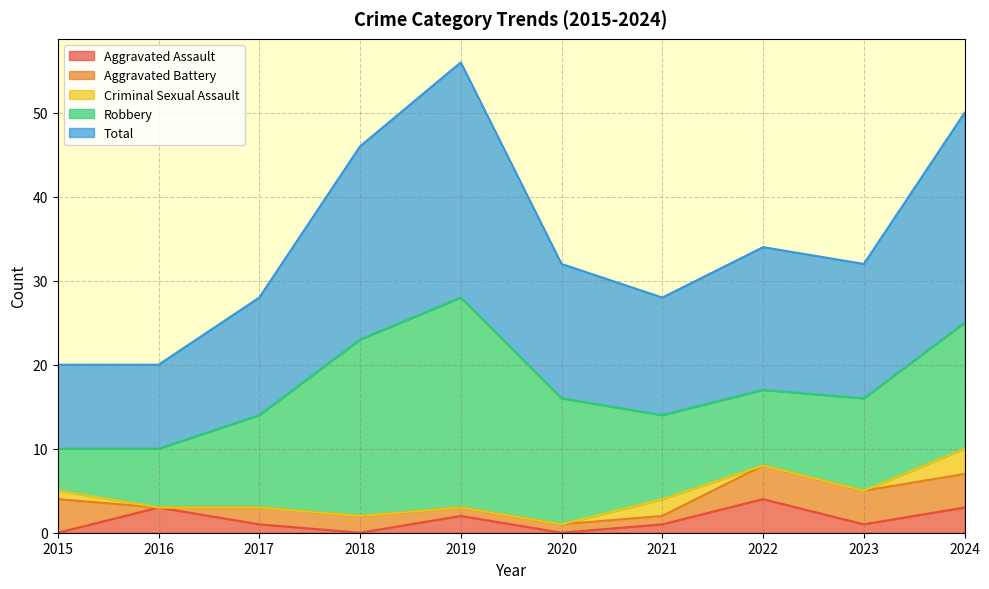

List the series in order of their peak value, lowest first.

Criminal Sexual Assault, Aggravated Assault, Aggravated Battery, Robbery, Total